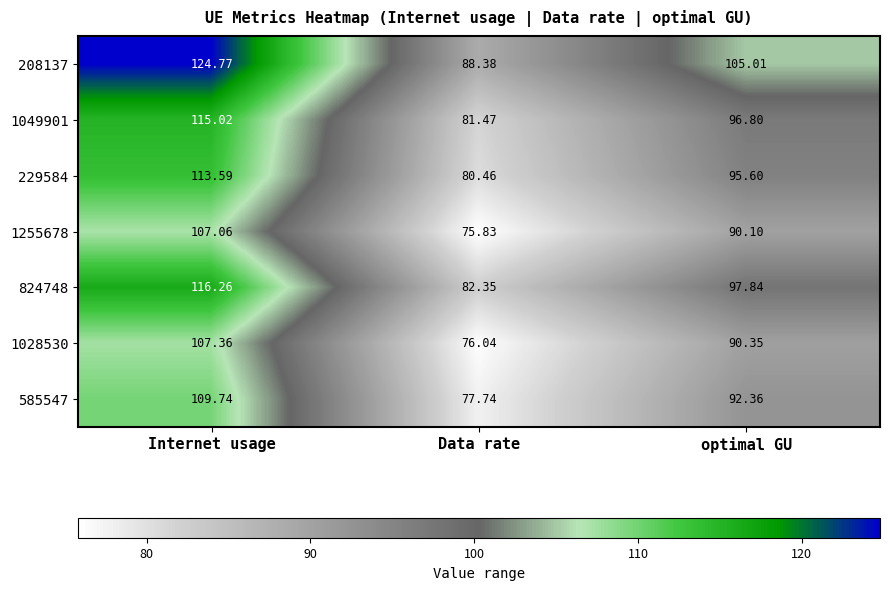

Rank the categories by 208137 value from lowest to highest.

Data rate, optimal GU, Internet usage